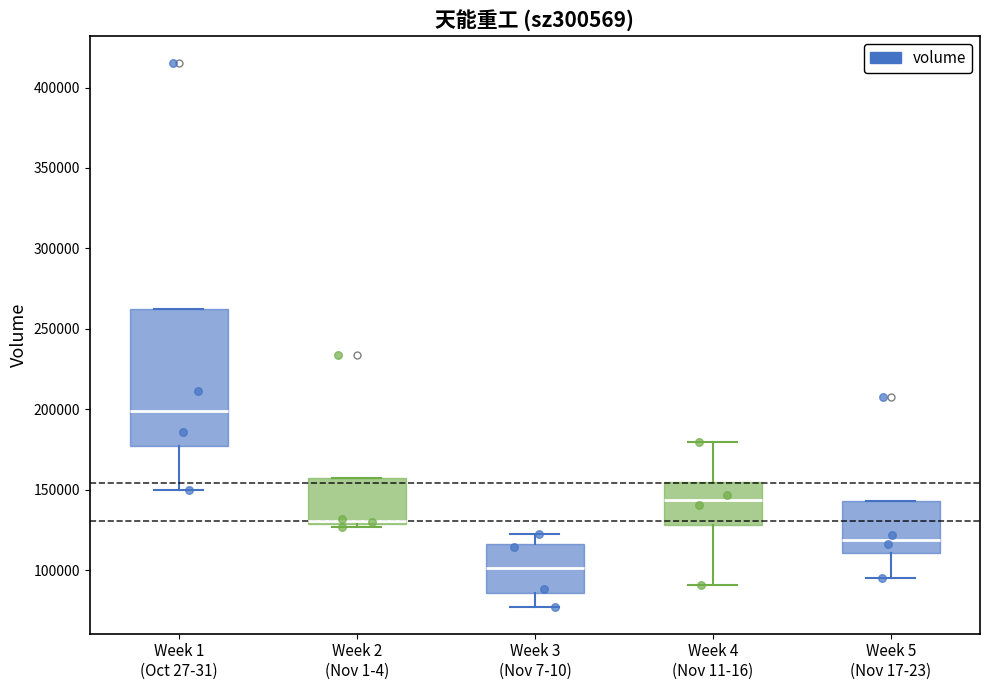

Where does the upper whisker of the box for Week 3 (Nov 7-10) end on the y-axis? The values are not printed on the chart, so give them approximately, as read against the axis.

120000